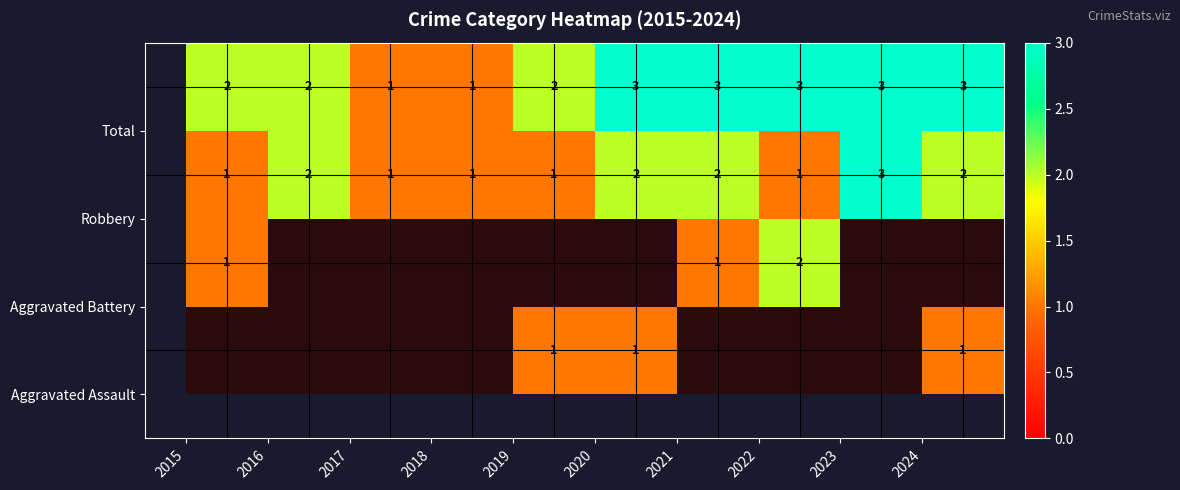

How many series are shown in this chart?

4